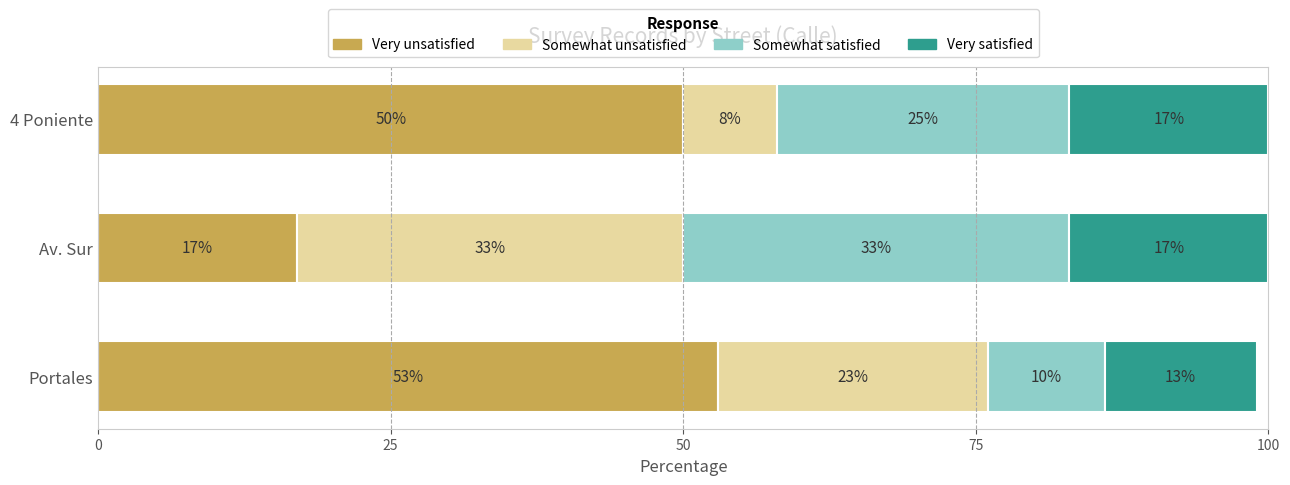

Is it true that Very unsatisfied equals 50 at 4 Poniente?

True